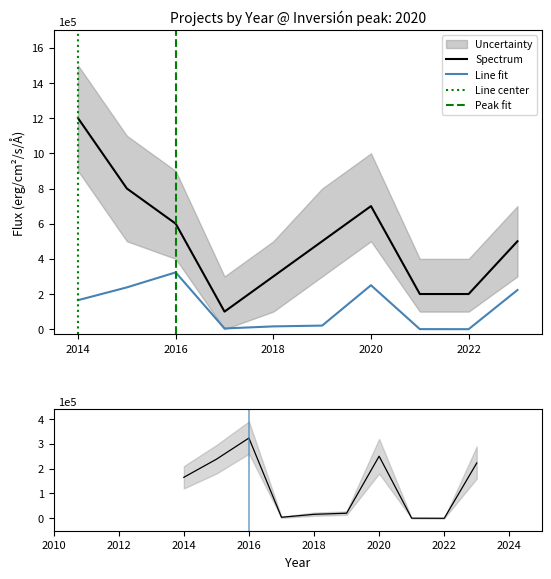

Which category has the highest value in the Line fit series?

2016